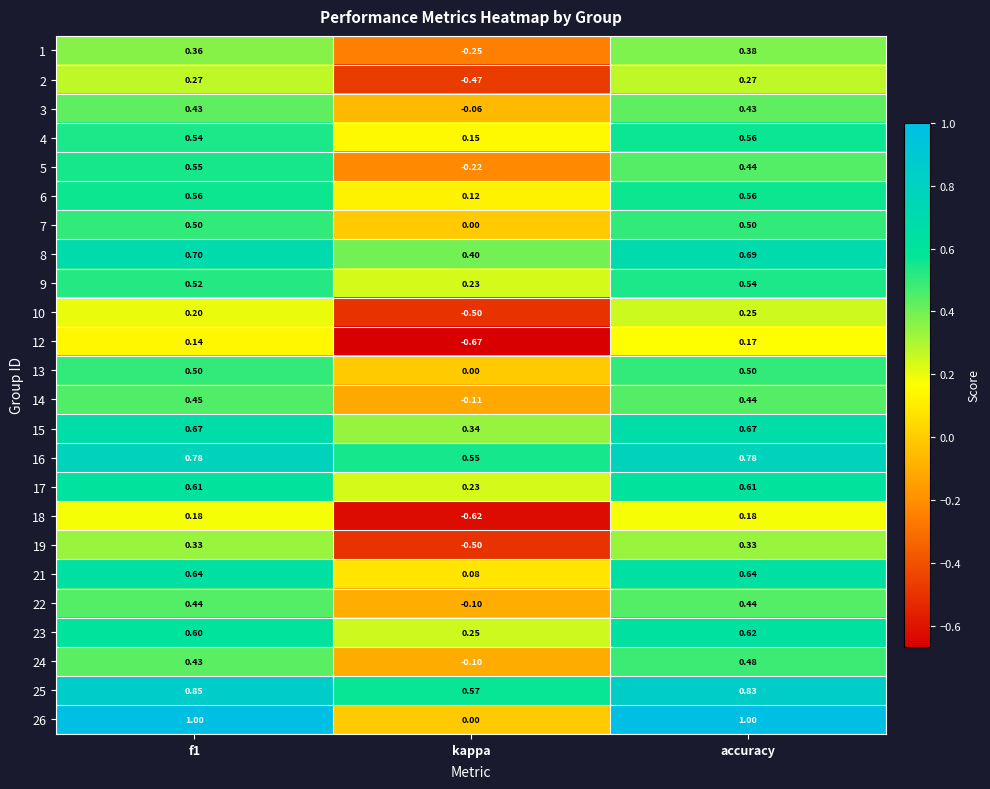

Where is 16 nearest to the value 0?

kappa